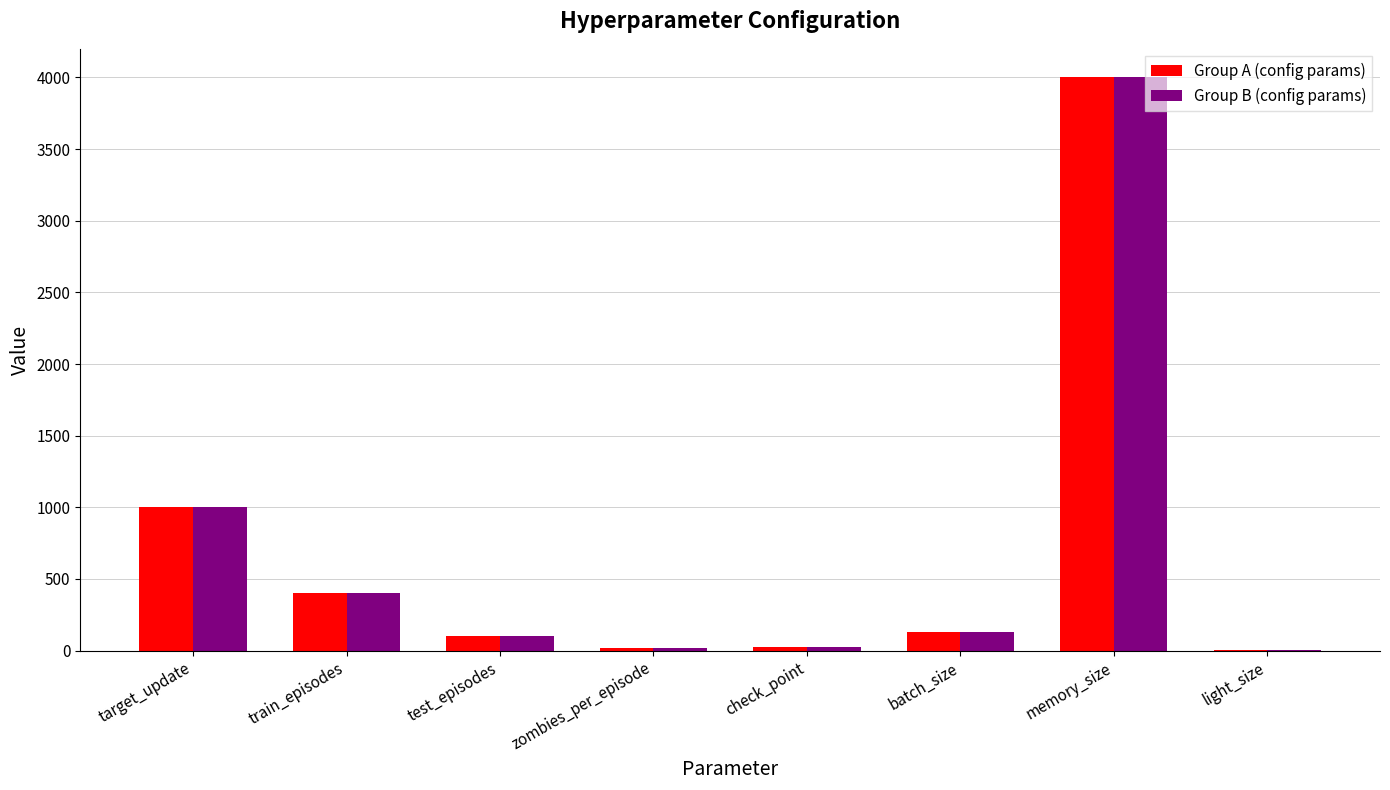

Is it true that Group B (config params) equals 660 at train_episodes?

False